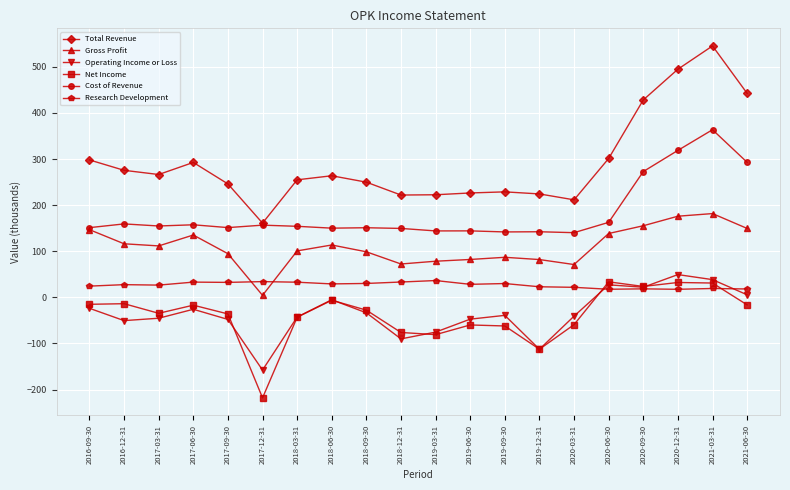

True or false: Research Development has a value of 30.2 at 2018-09-30.

True